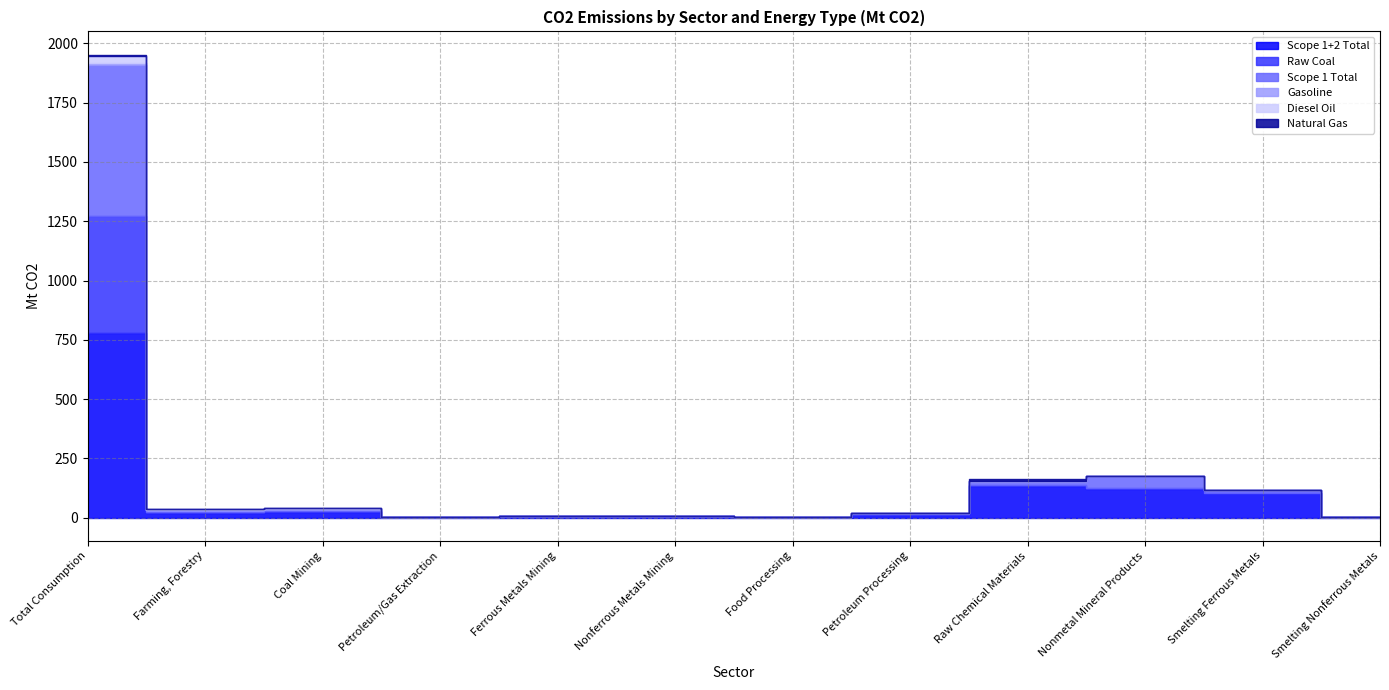

Is it true that Scope 1 Total equals 0.6 at Ferrous Metals Mining?

False